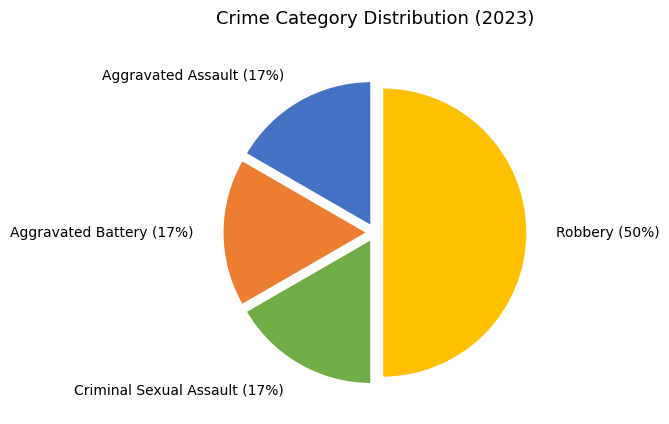

Is the sum of Robbery and Criminal Sexual Assault greater than half?

Yes